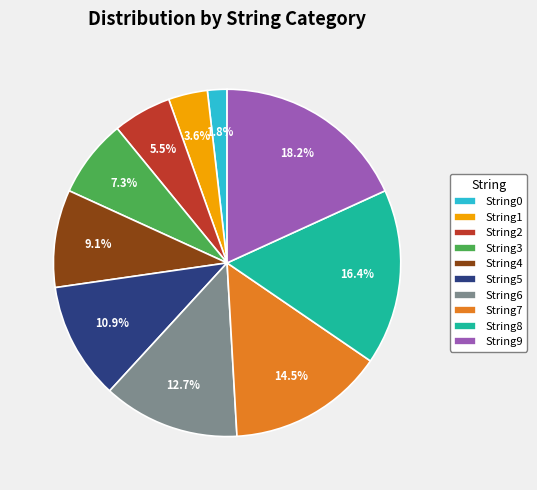

To the nearest percent, what is the combined percentage of String2 and String4?

15%